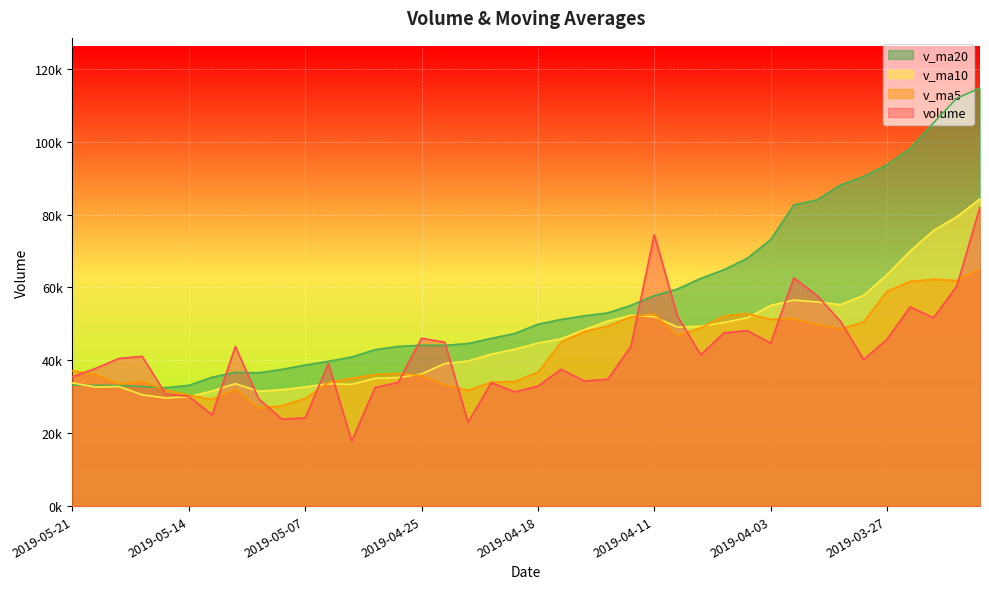

Where is v_ma5 nearest to the value 46014?

2019-04-10